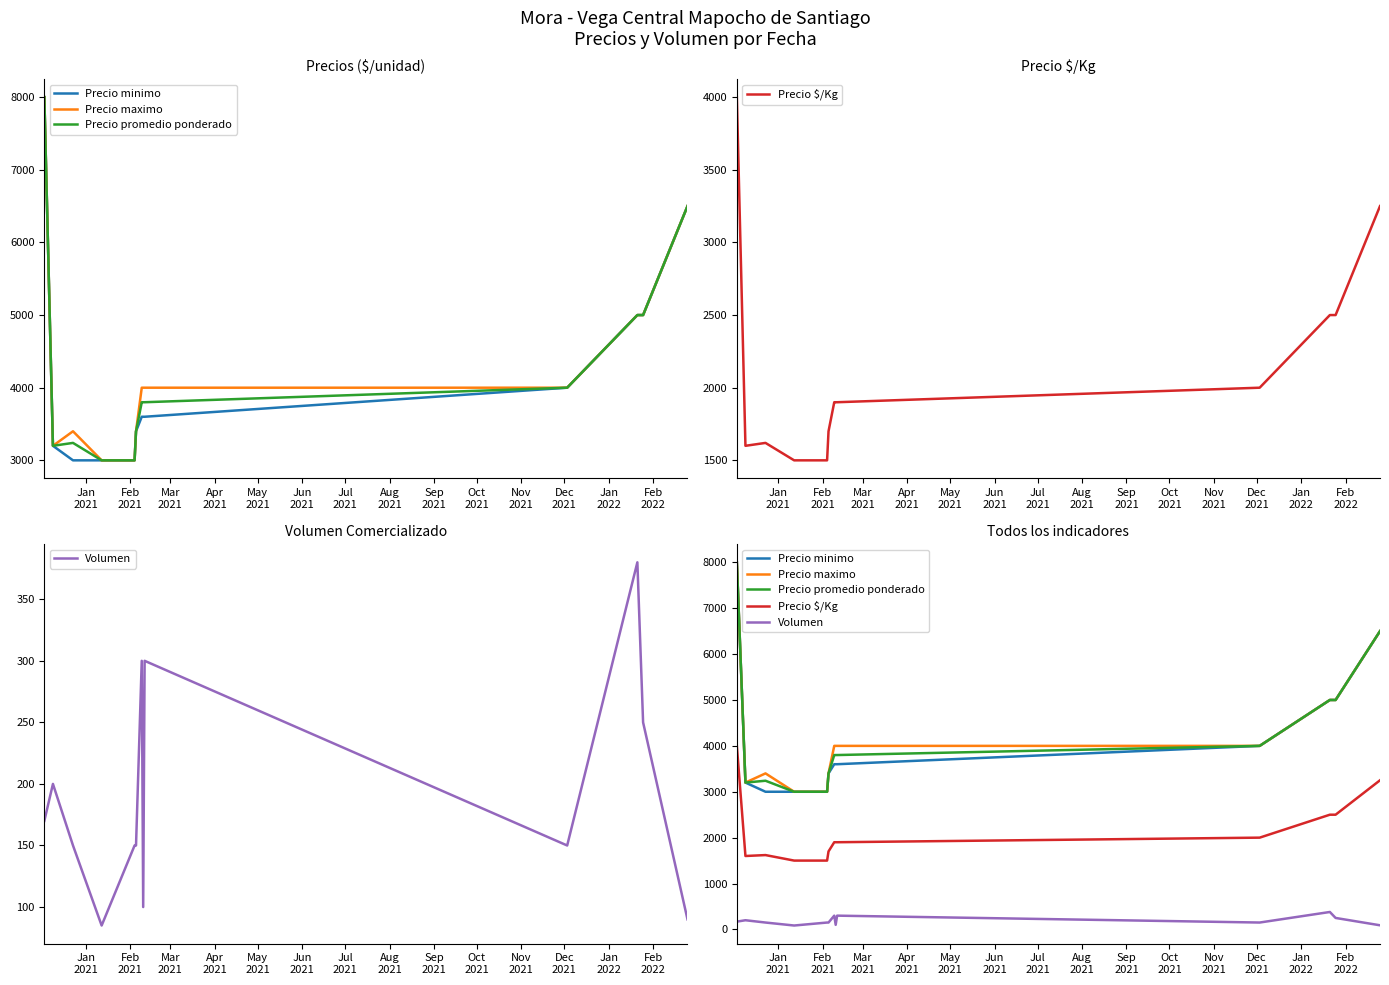

True or false: Precio minimo and Precio maximo cross at least once.

False